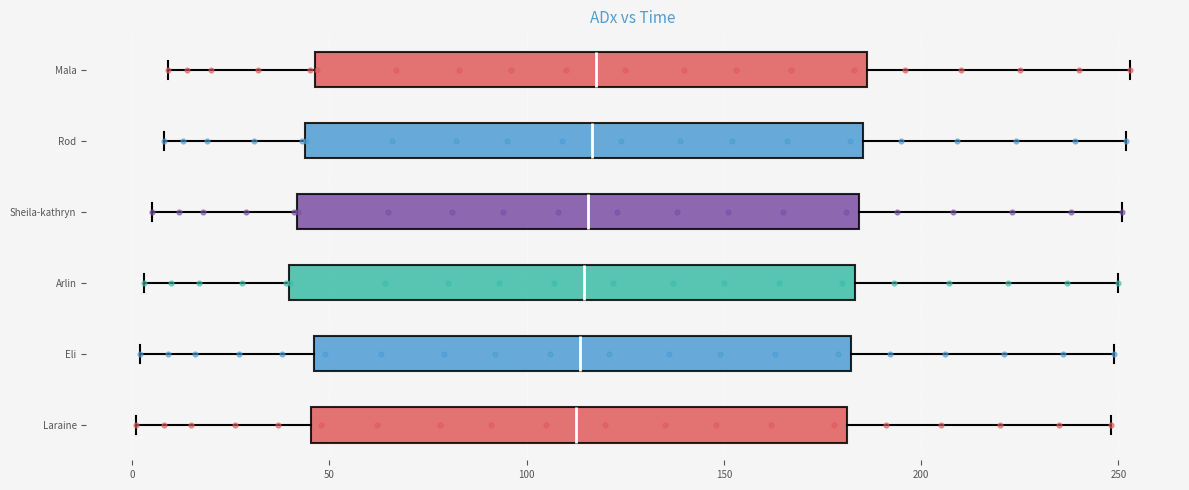

Where does the median line of the box for Mala sit on the x-axis? The values are not printed on the chart, so give them approximately, as read against the axis.

120